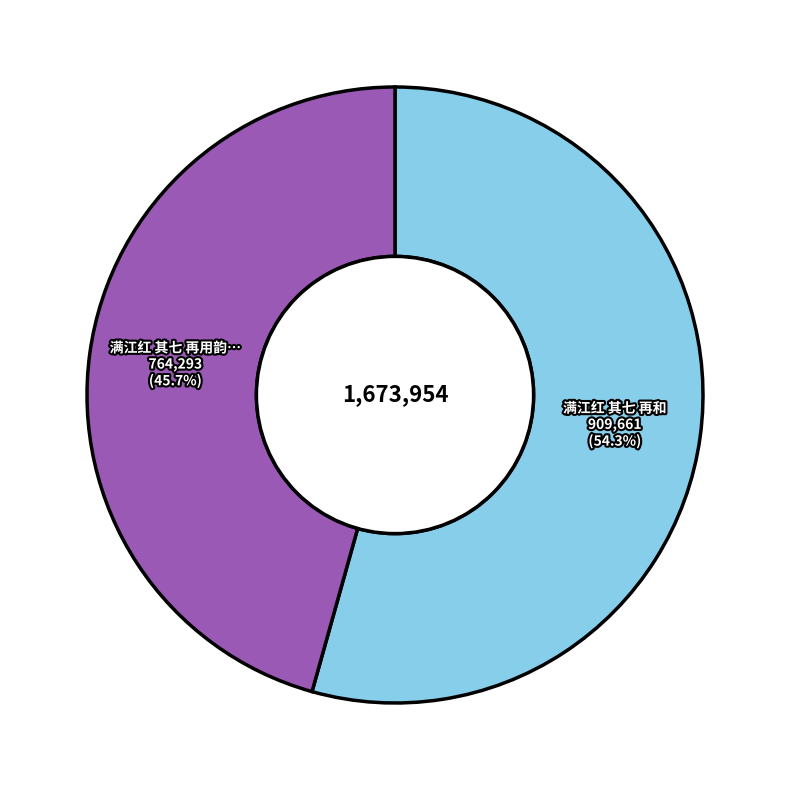

Is there any slice that represents more than half of the pie?

Yes